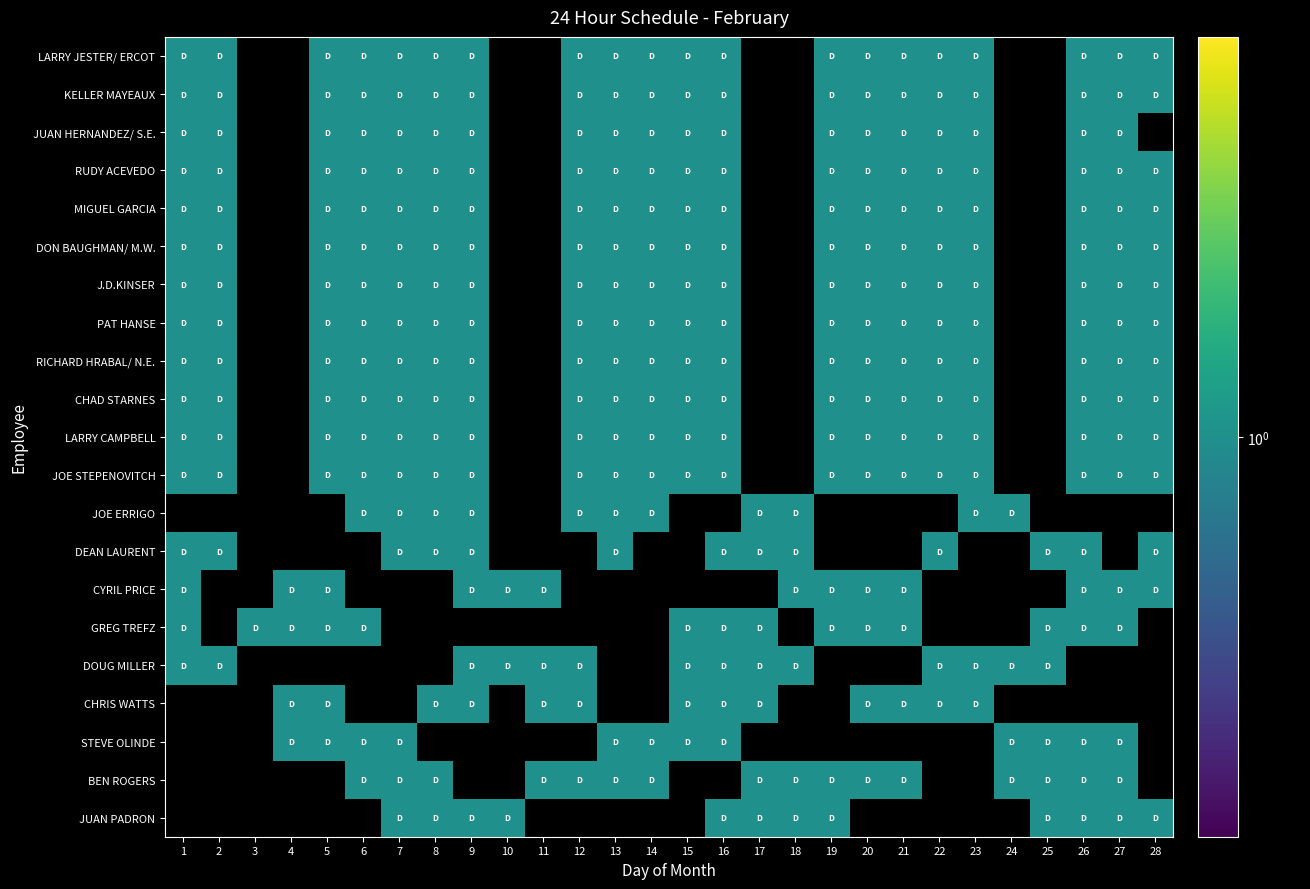

Which category has the highest value in the STEVE OLINDE series?

4